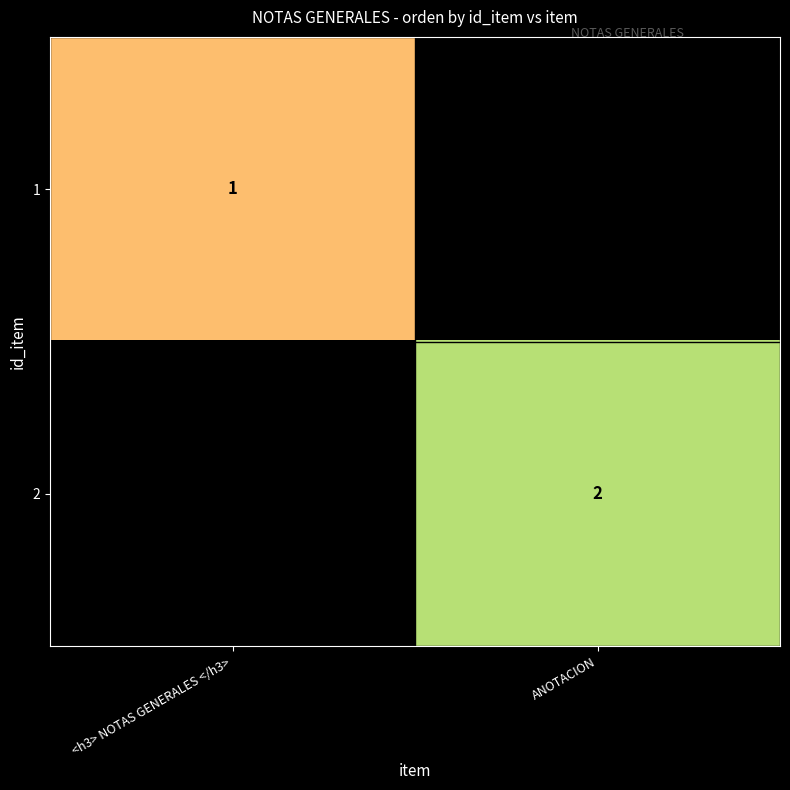

How many series are shown in this chart?

2